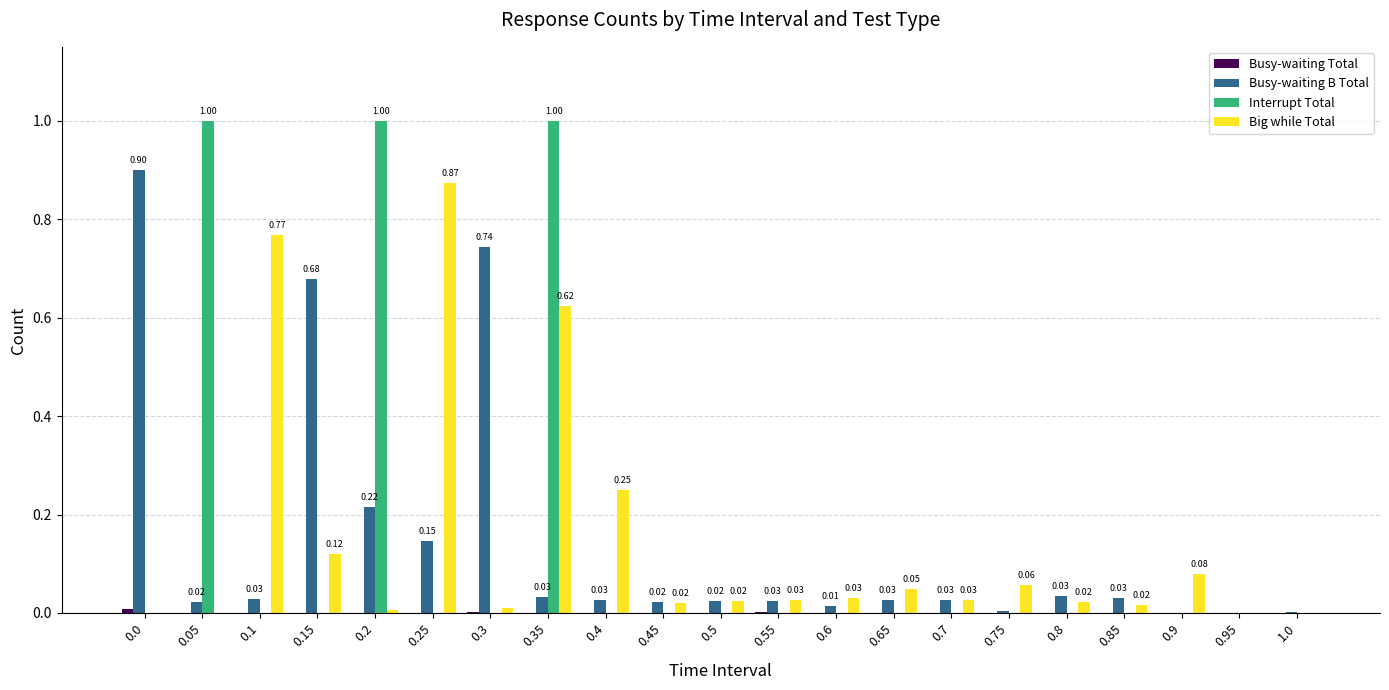

How many groups of bars are there?

21